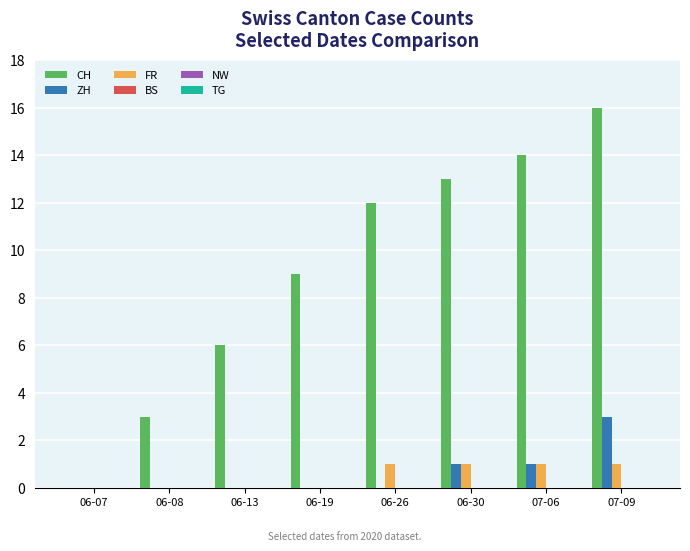

Which series has the largest range (max minus min)?

CH